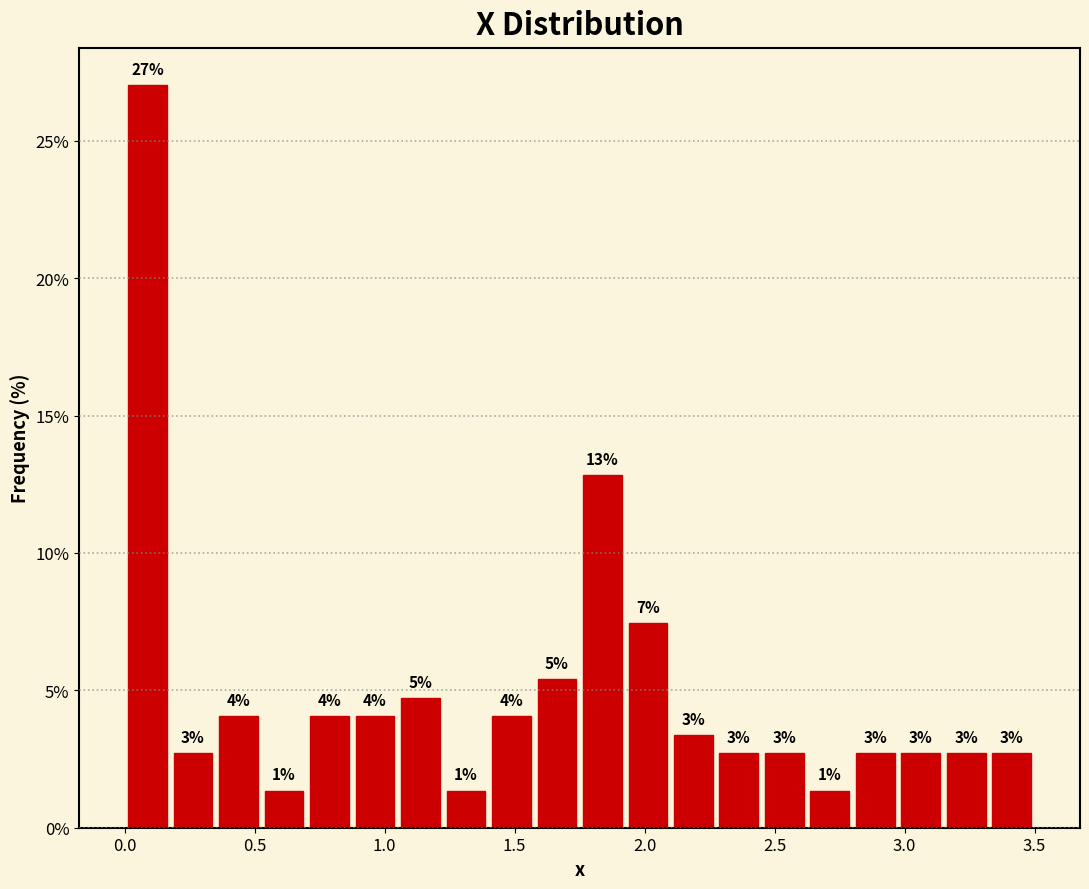

Read against the x-axis, roughly where is the centre of the tallest bar?

0.10